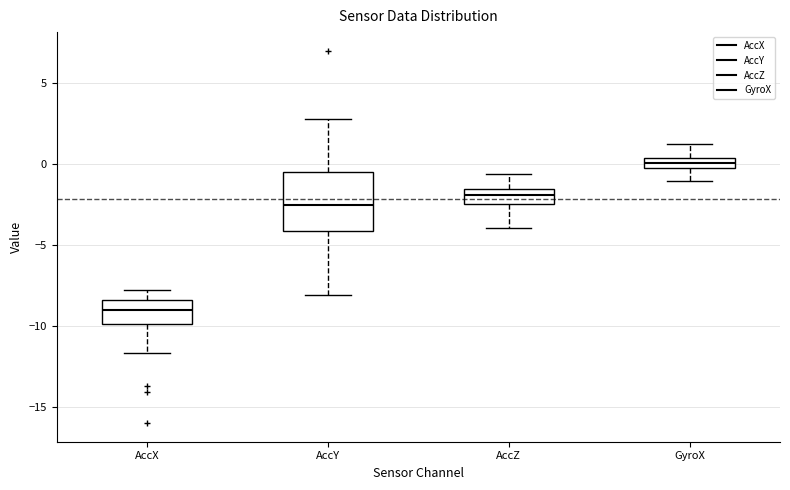

Which box is the tallest, from its lower edge to its upper edge?

AccY